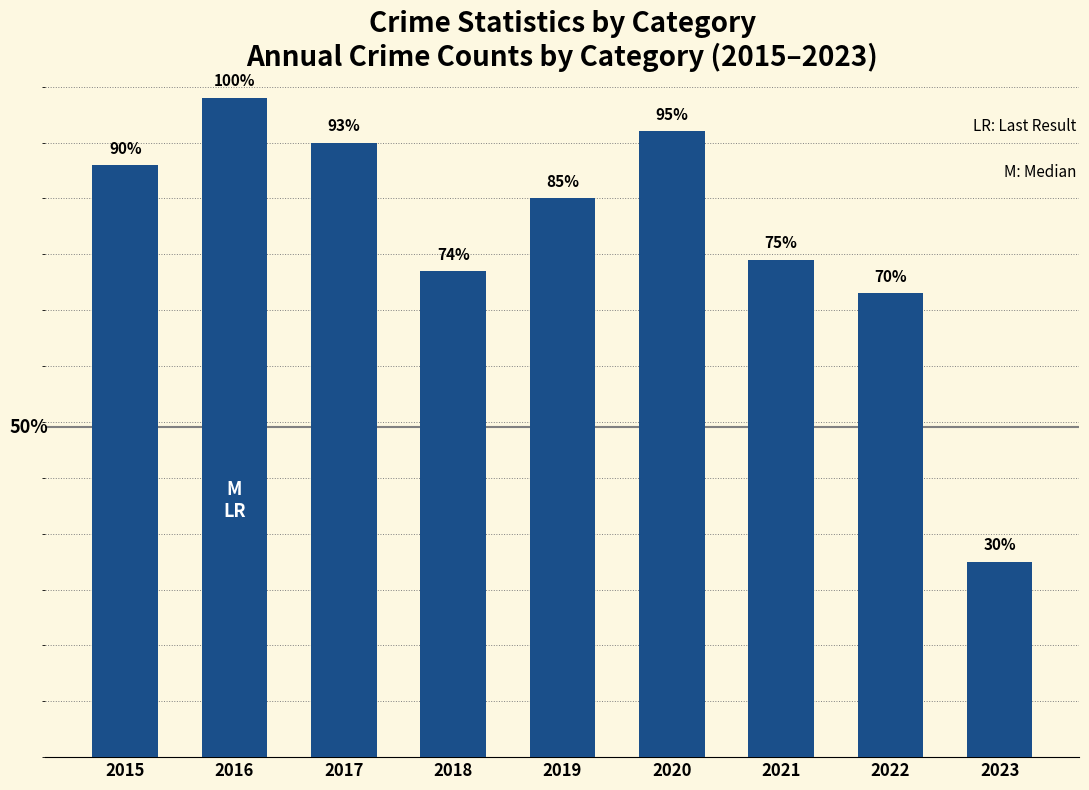

Are the bars horizontal?

No